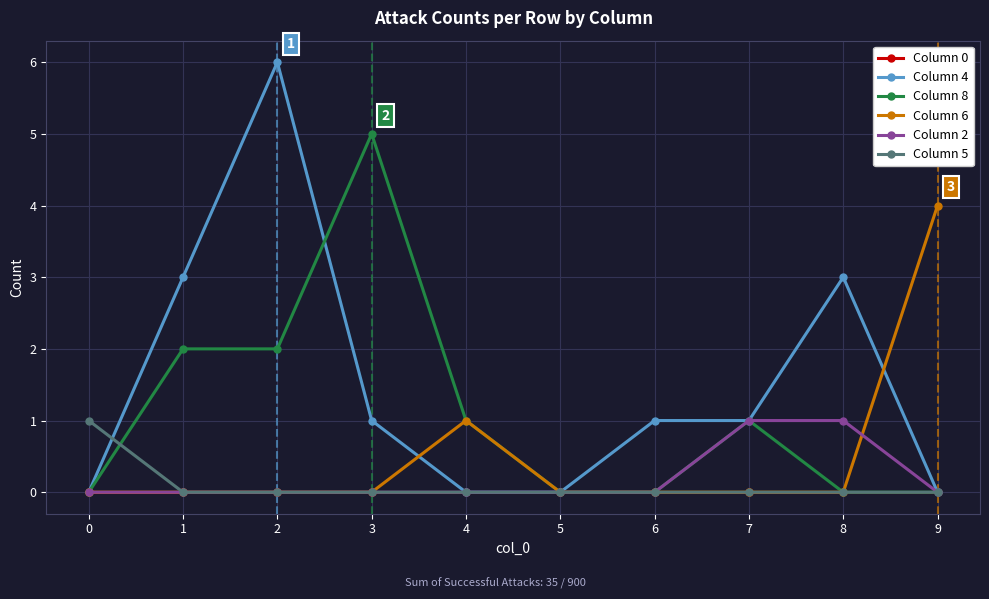

Between 2 and 8, which series saw the biggest shift?

Column 4